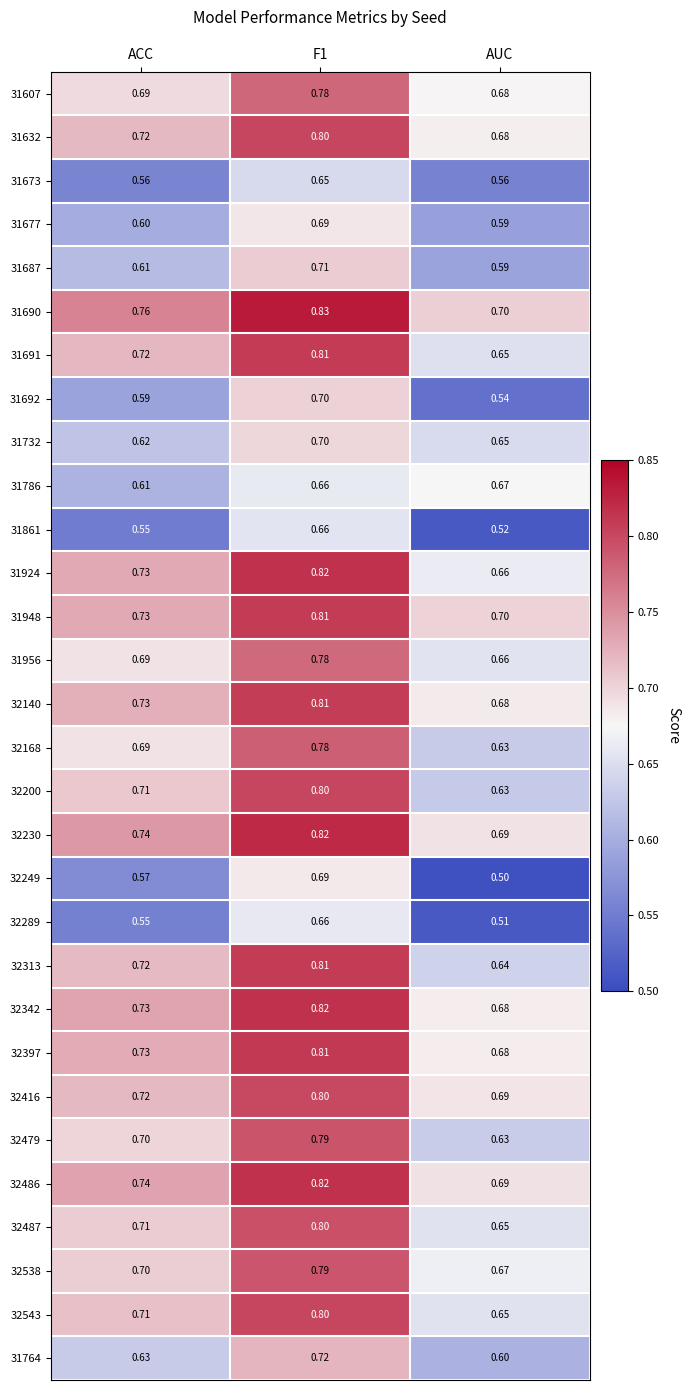

Where is 32543 nearest to the value 0?

AUC